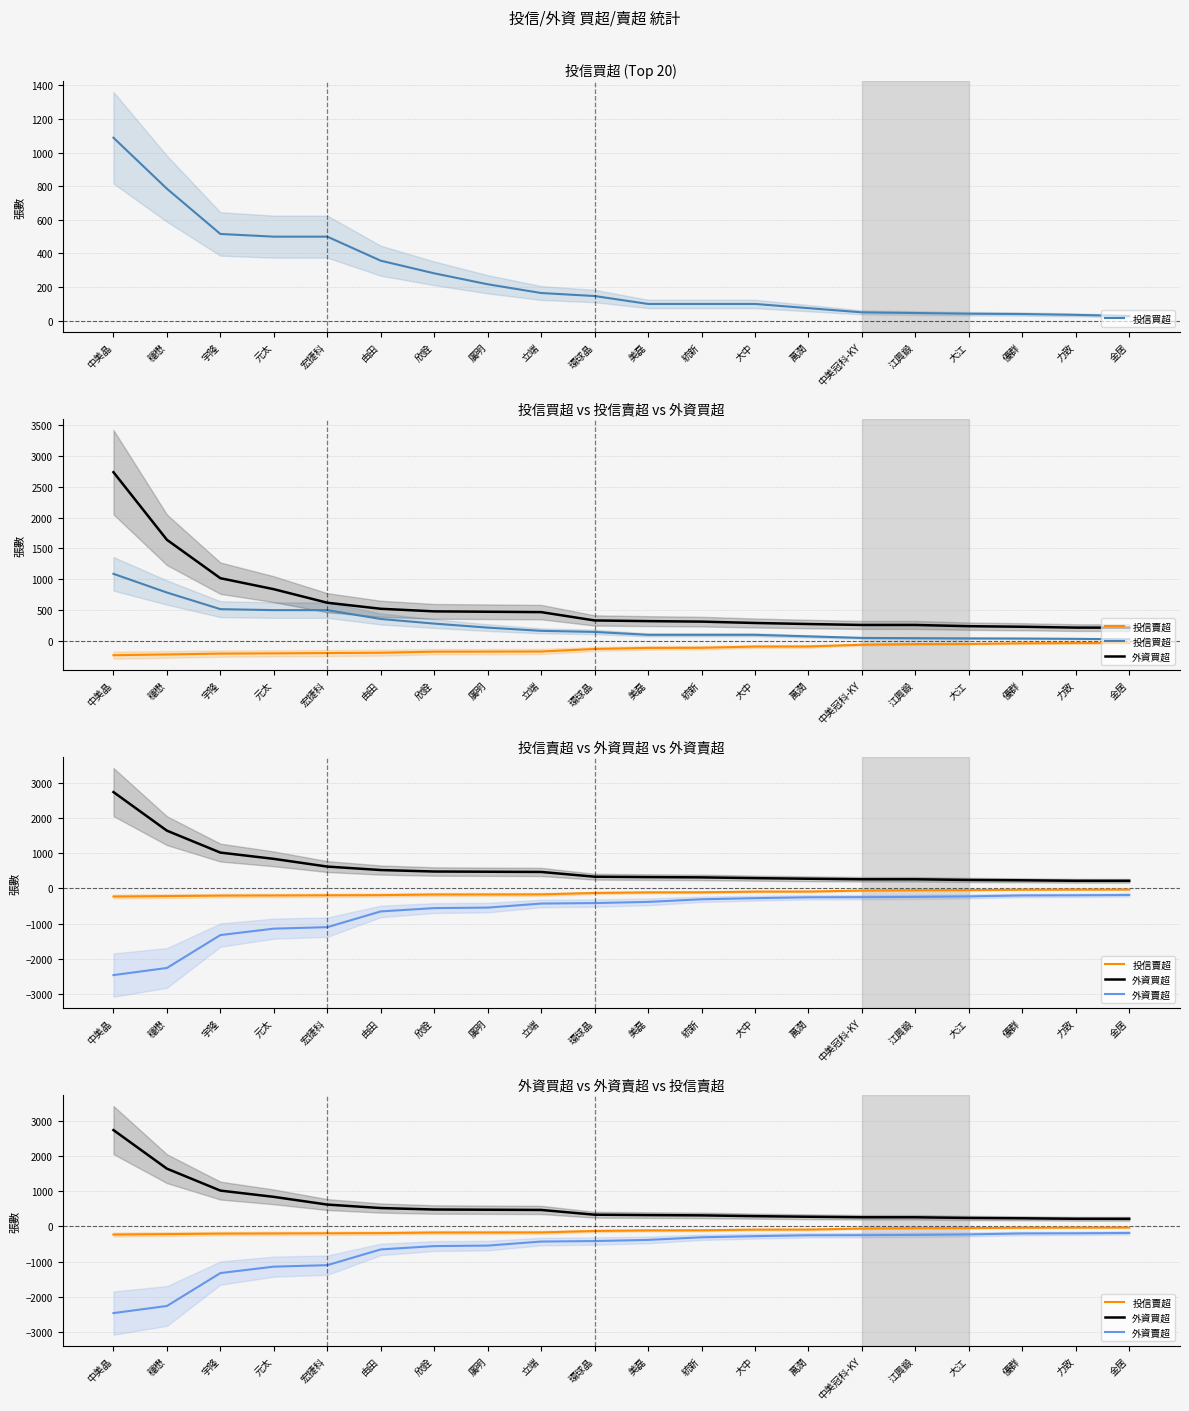

Which series has the largest total across all categories?

外資買超